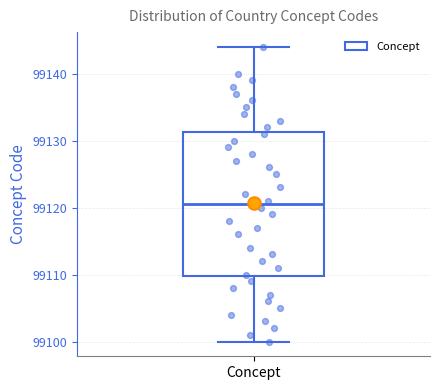

Read this box plot against the y-axis: the position of the median line, the range covered by the box, and the ends of both whiskers. The values are not printed on the chart, so give them approximately, as read against the axis.

median 99121, box 99110 to 99131, whiskers 99100 to 99144